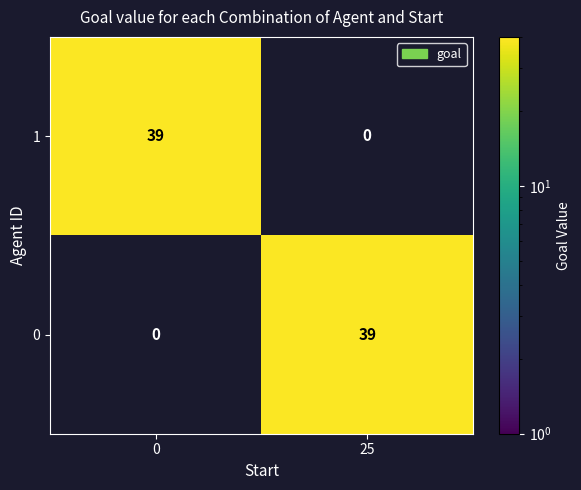

How many values in 1 are above zero?

1